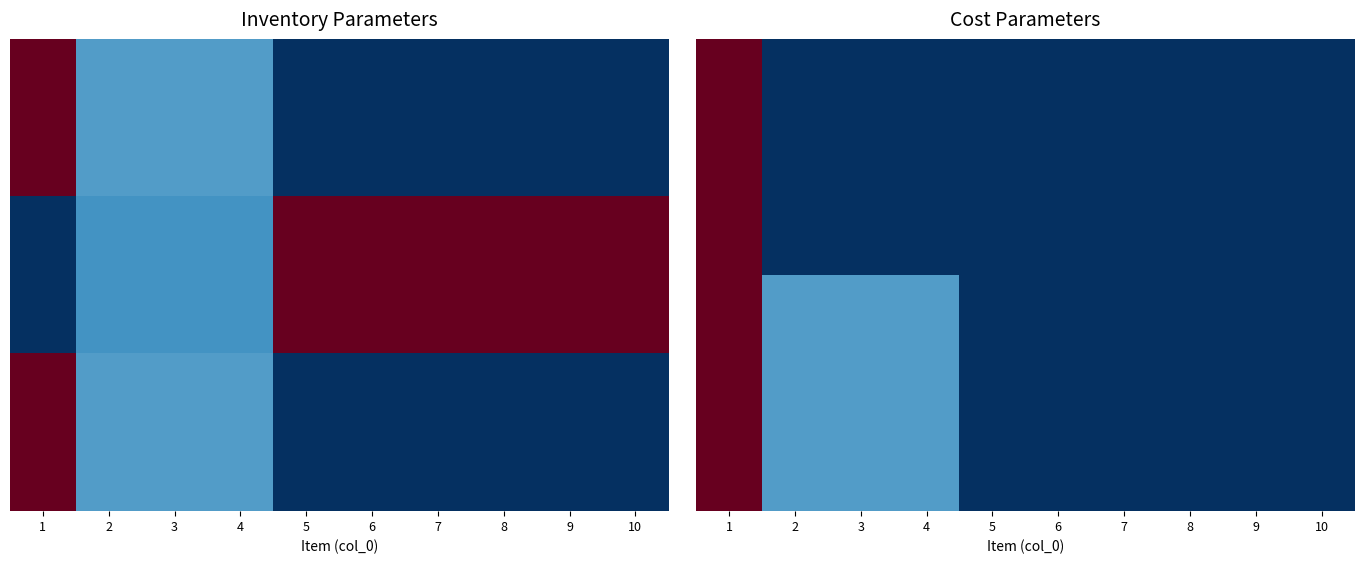

How many categories are shown in the chart?

10